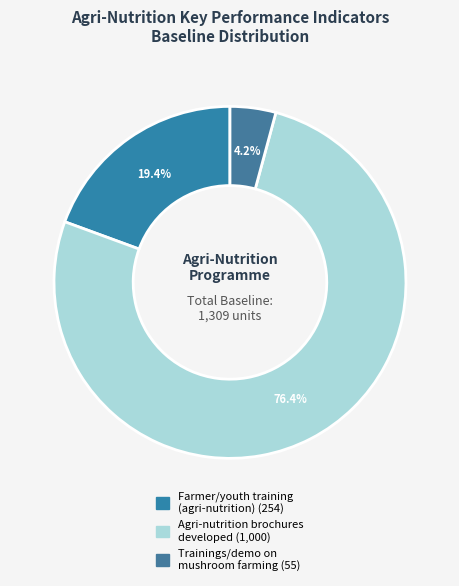

How many slices are in this pie chart?

3